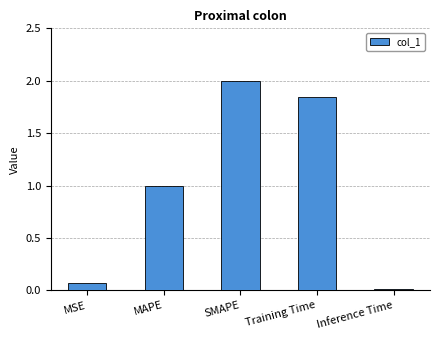

What is the label of the 2nd bar from the left?

MAPE